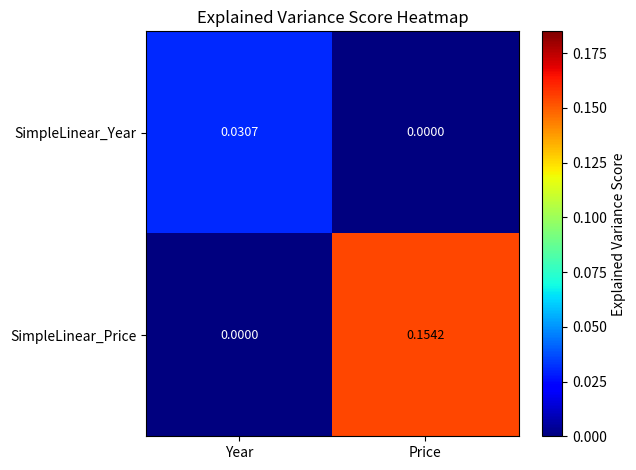

Which series changed the most between Year and Price?

SimpleLinear_Price